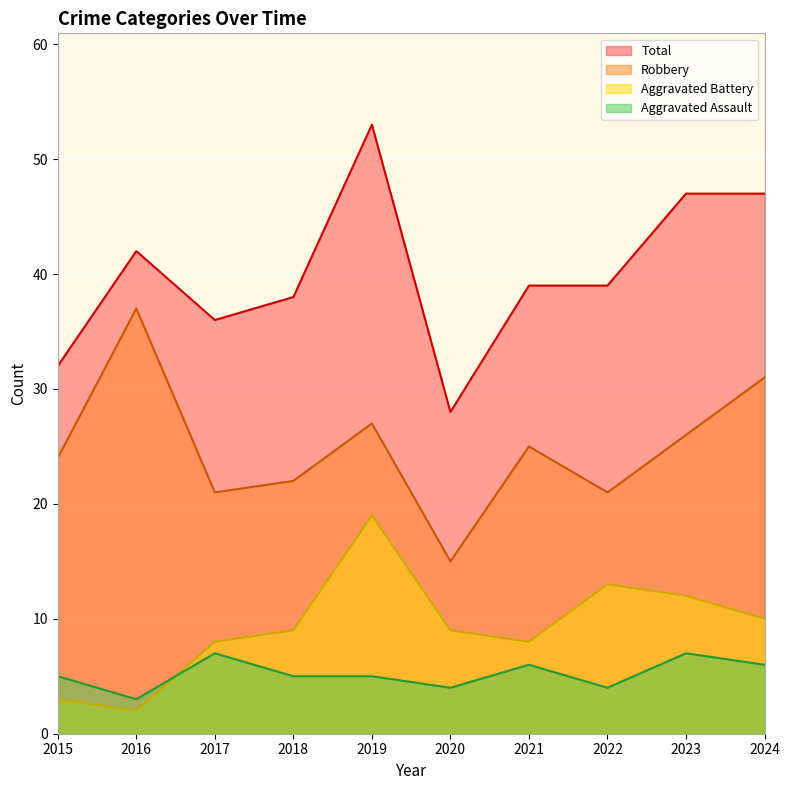

How many lines are shown in the chart?

4